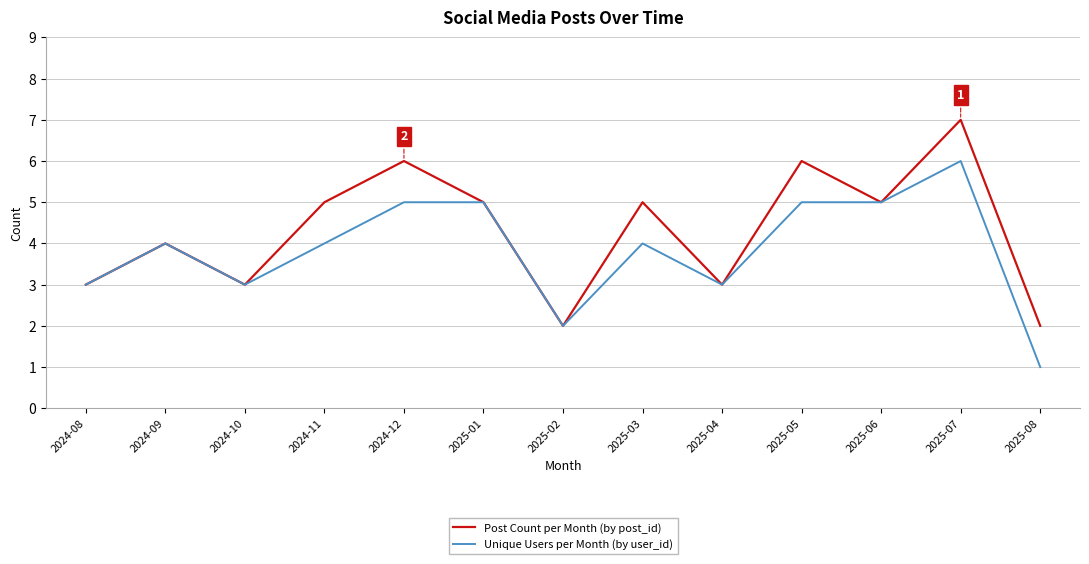

What position from the left is 2025-04?

9